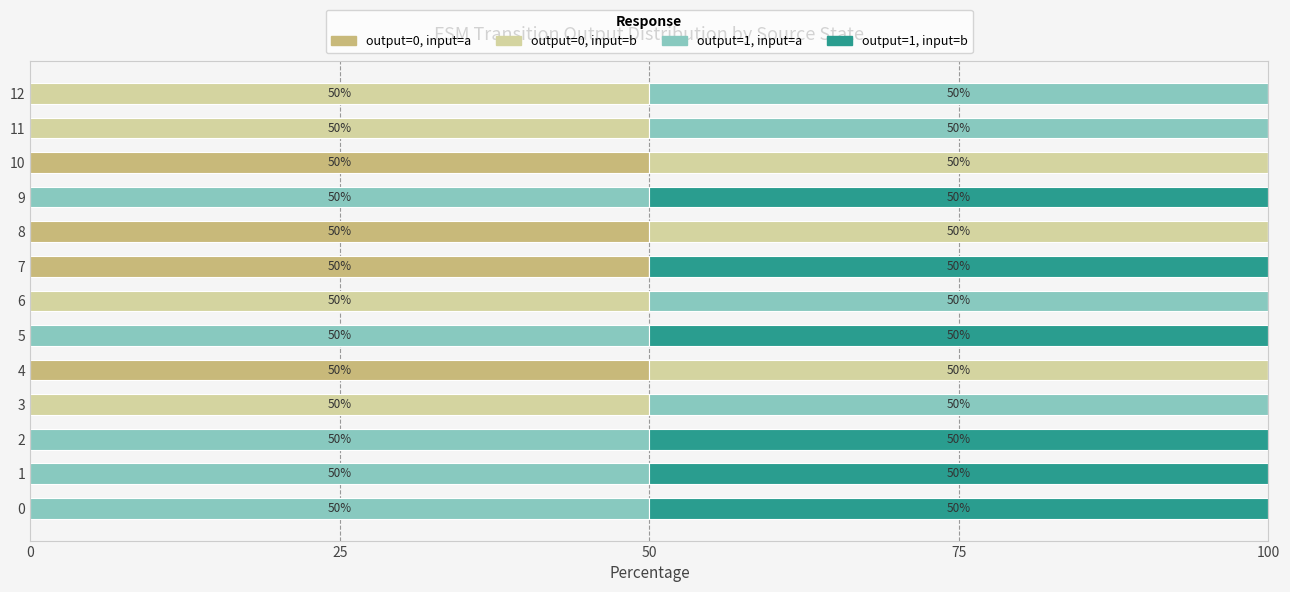

How many distinct data groups are displayed?

4